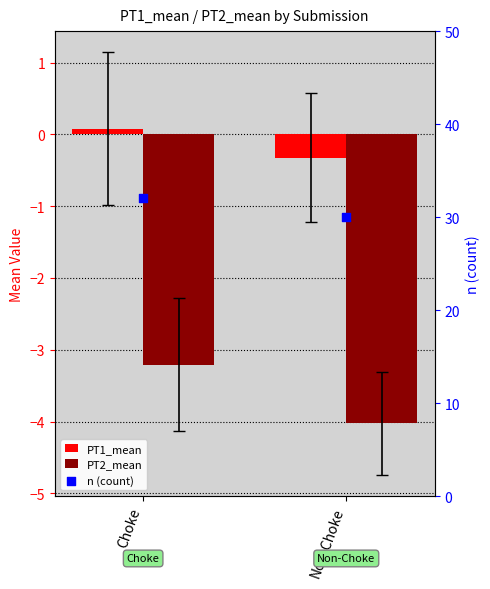

Which series has the widest spread of Y values?

n (count)